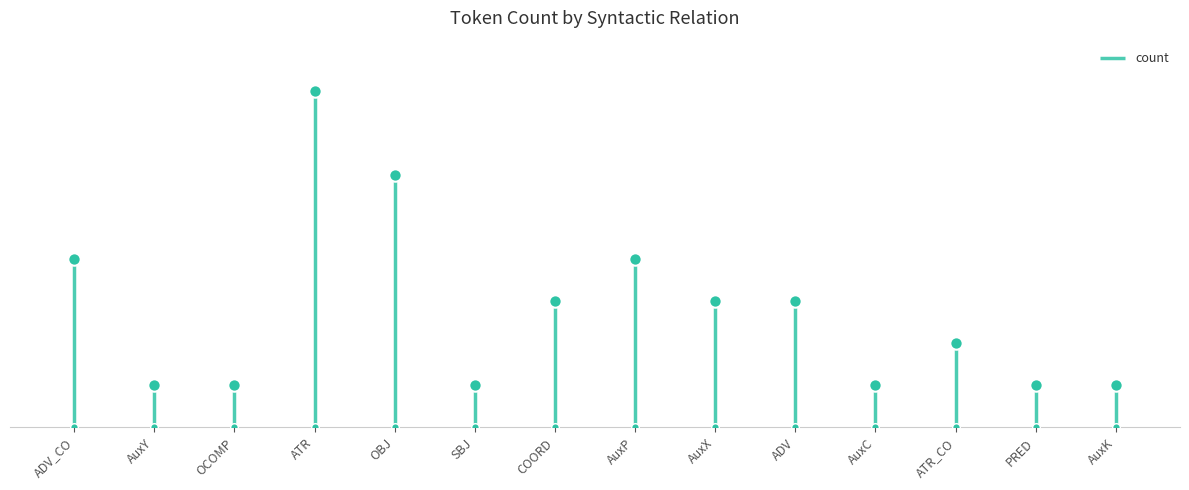

What is the change in value from AuxK to AuxP?

+5